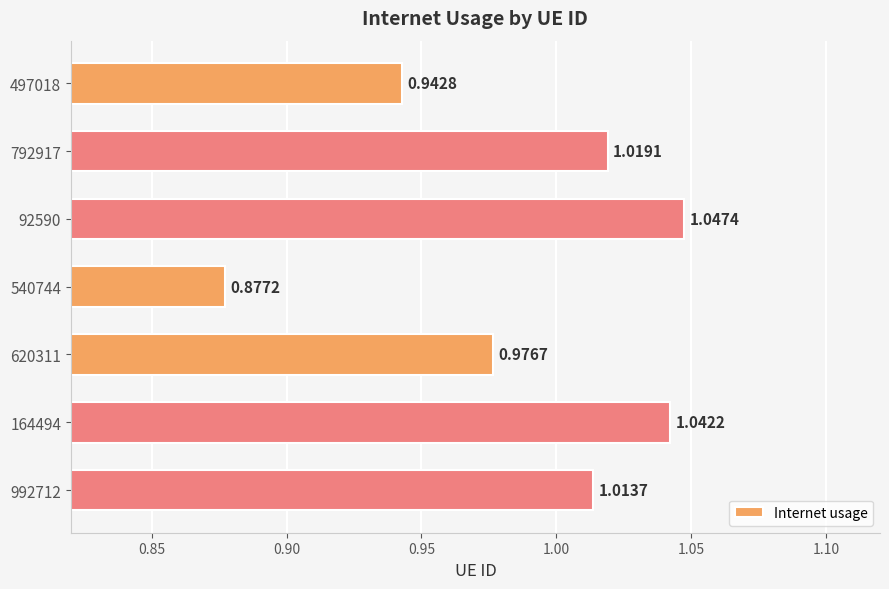

Count the number of data series in this chart.

1